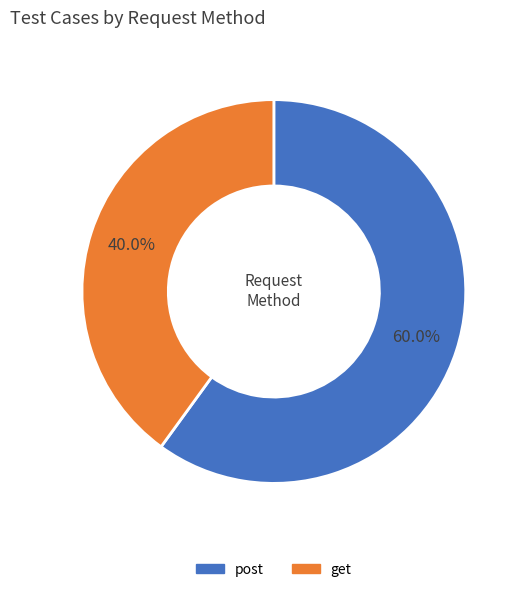

What is the ratio of the value at post to the value at get?

1.5